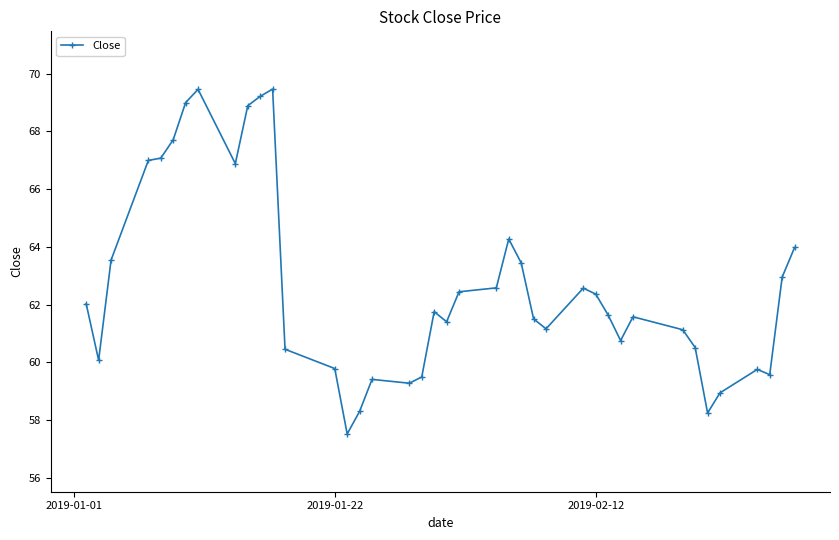

What is the value of the 8th point from the left?

69.5